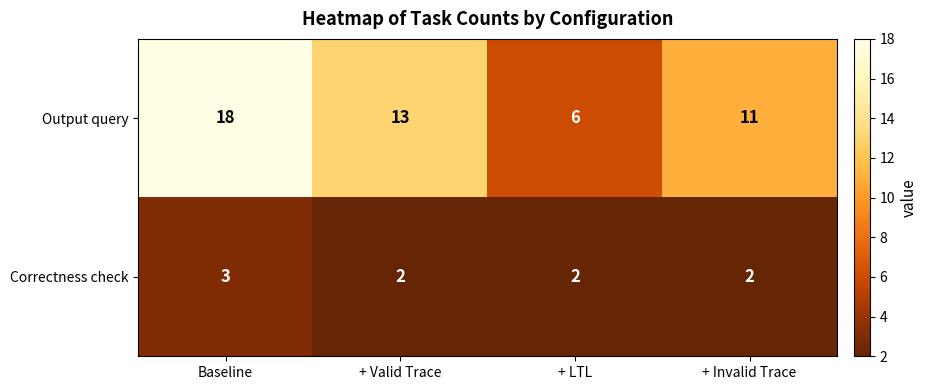

Rank the series by their maximum value, from lowest to highest.

Correctness check, Output query